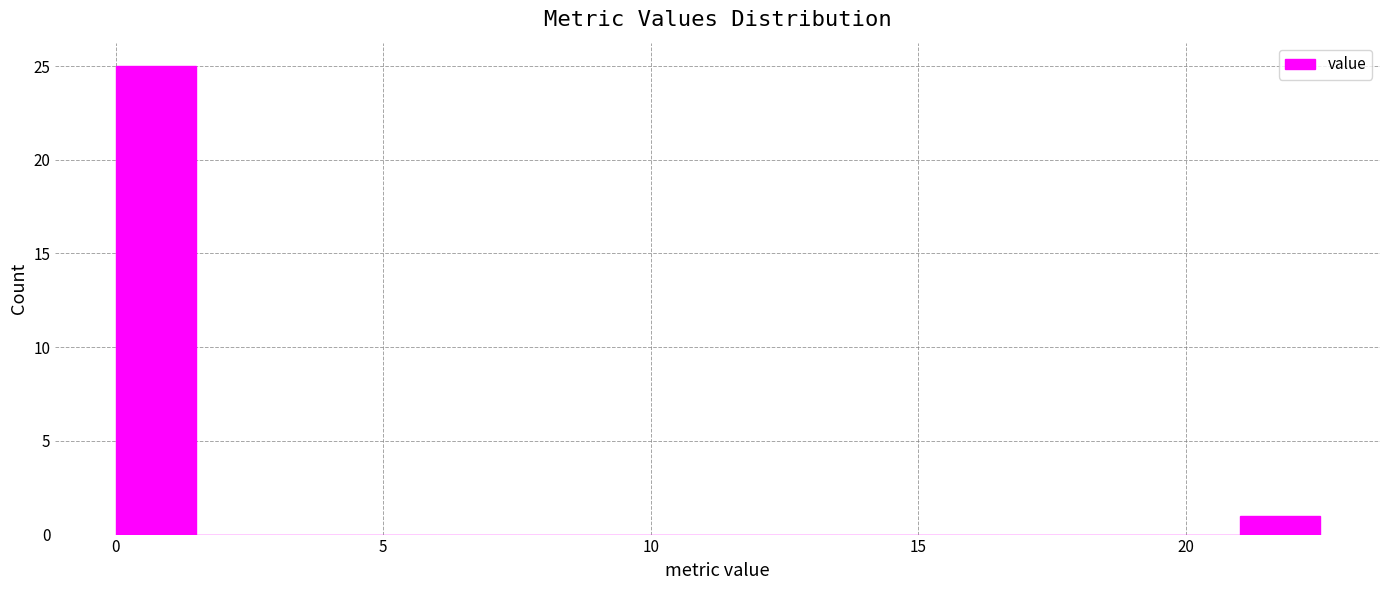

Read against the x-axis, roughly where is the centre of the tallest bar?

1.0